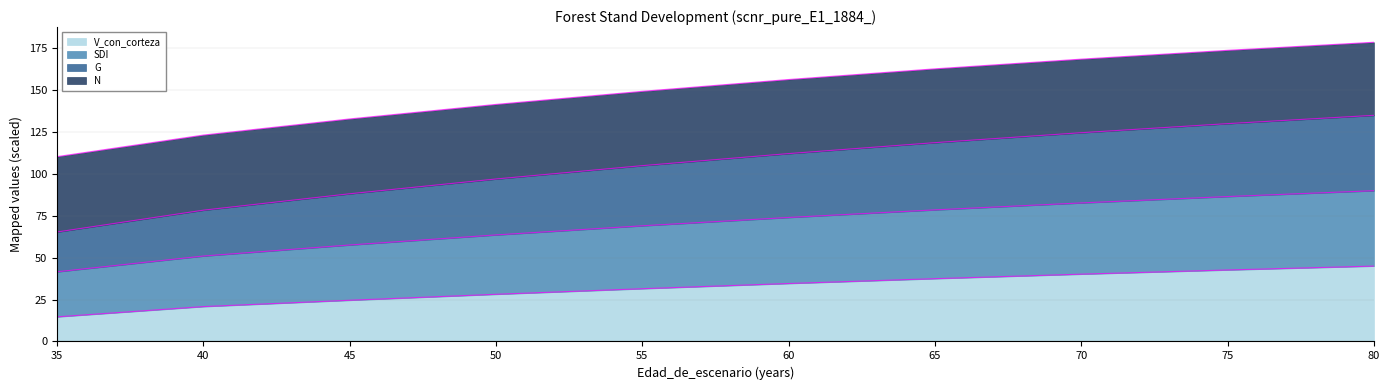

What is the maximum value for V_con_corteza?

45.0